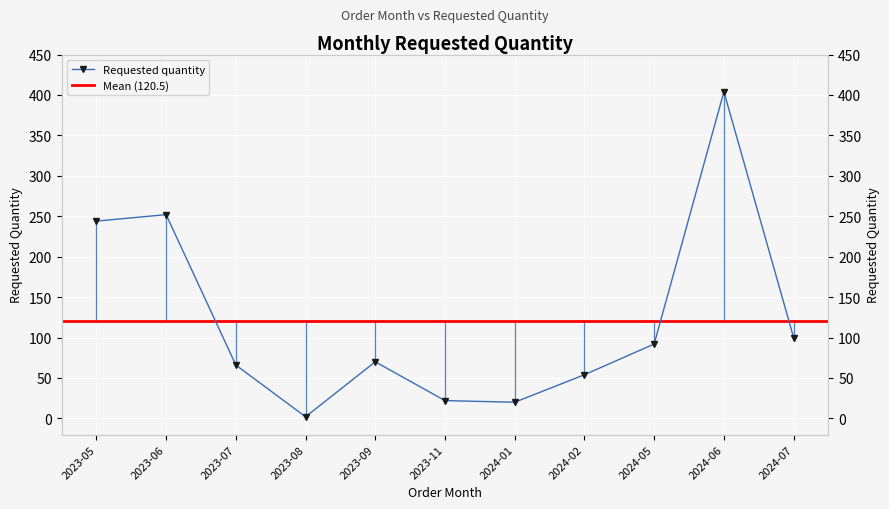

What is the ratio of the value at 2024-06 to the value at 2023-07?

6.1